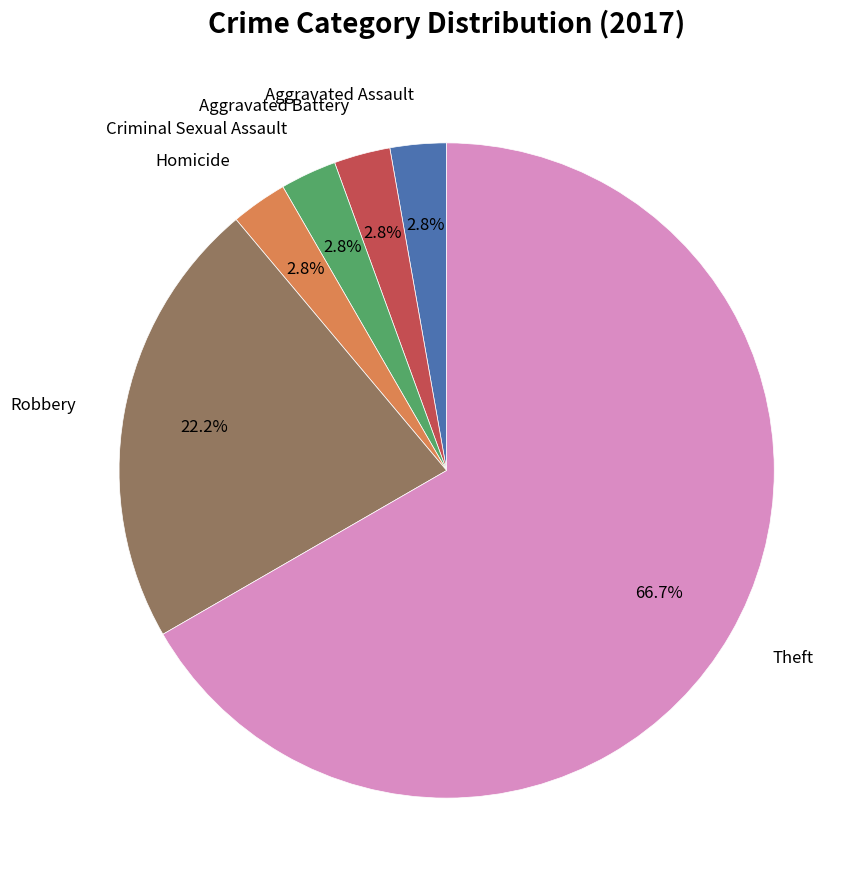

Does any single category account for the majority?

Yes